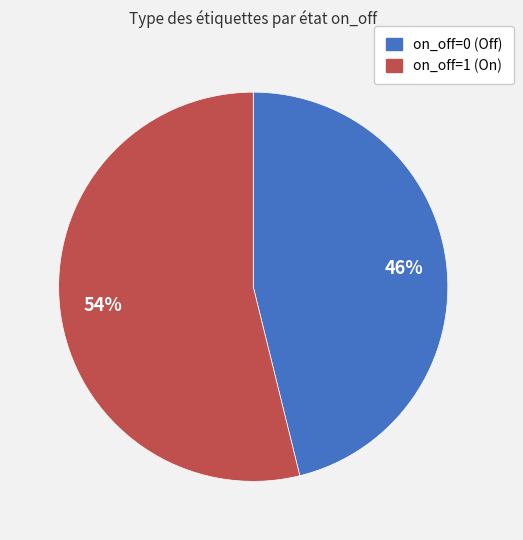

Rank the categories by value from highest to lowest.

on_off=1 (On), on_off=0 (Off)